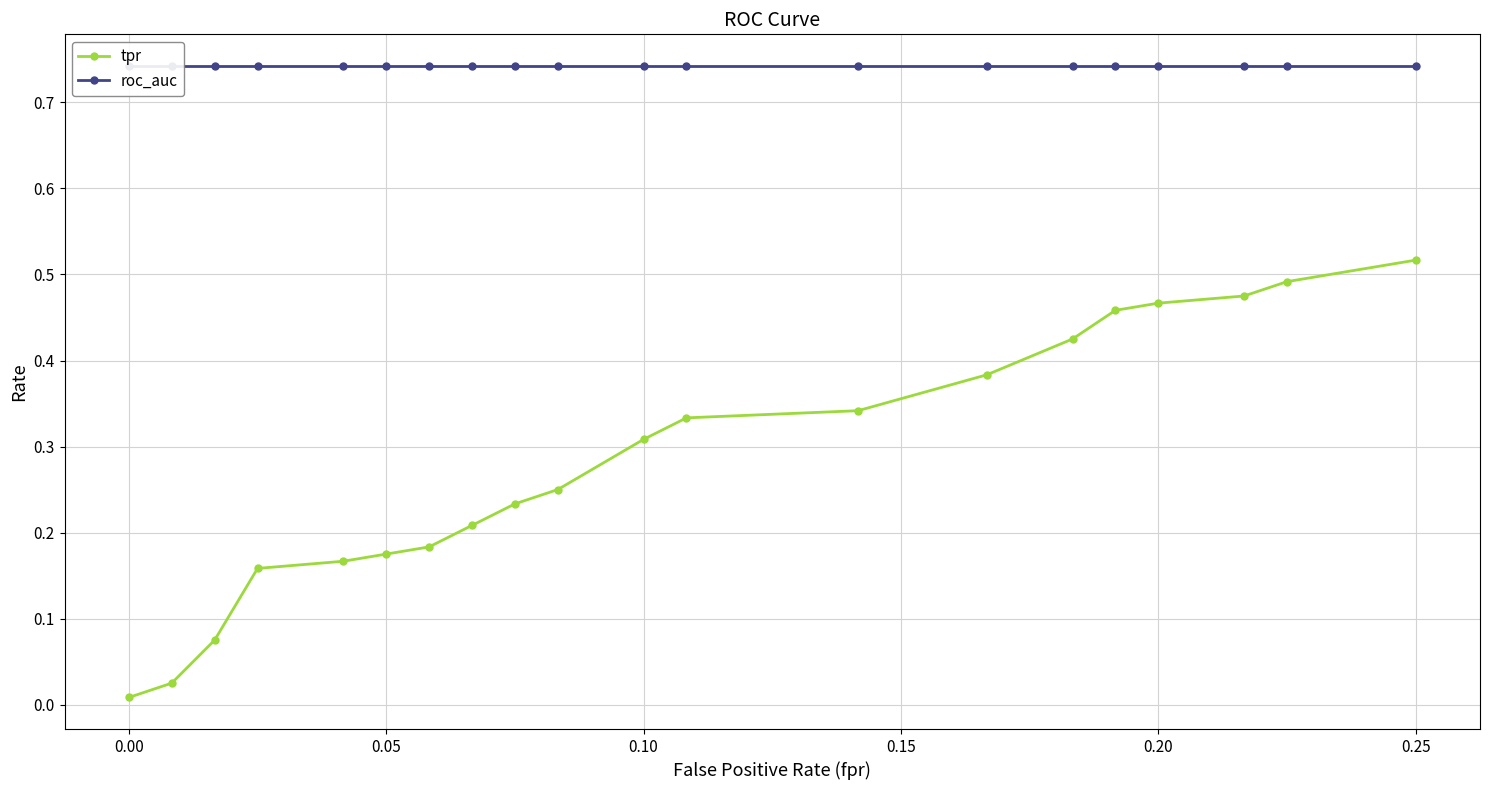

List the series in order of their peak value, lowest first.

tpr, roc_auc